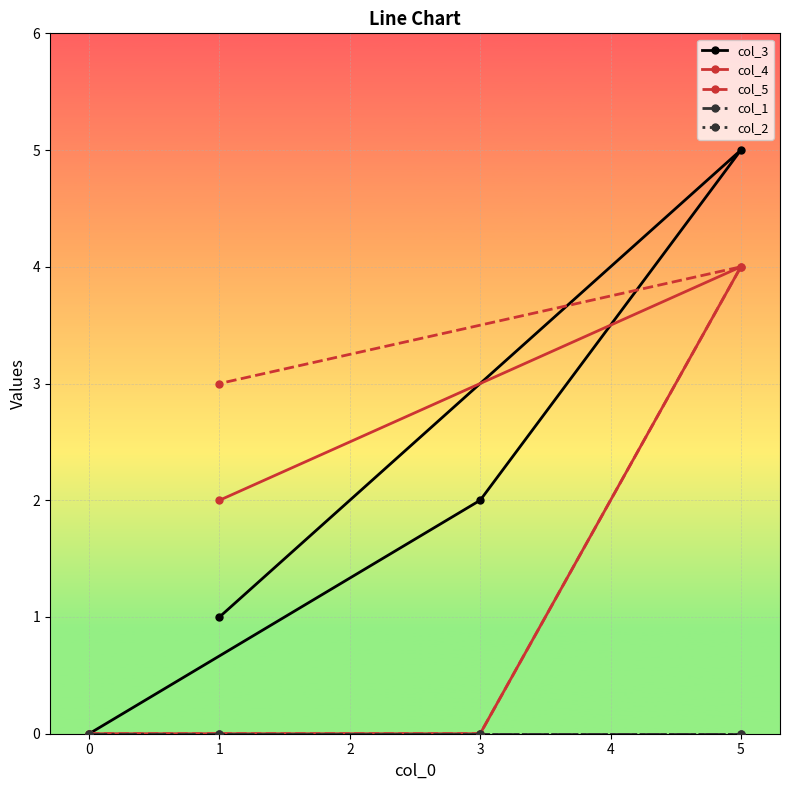

How many categories are shown in the chart?

4